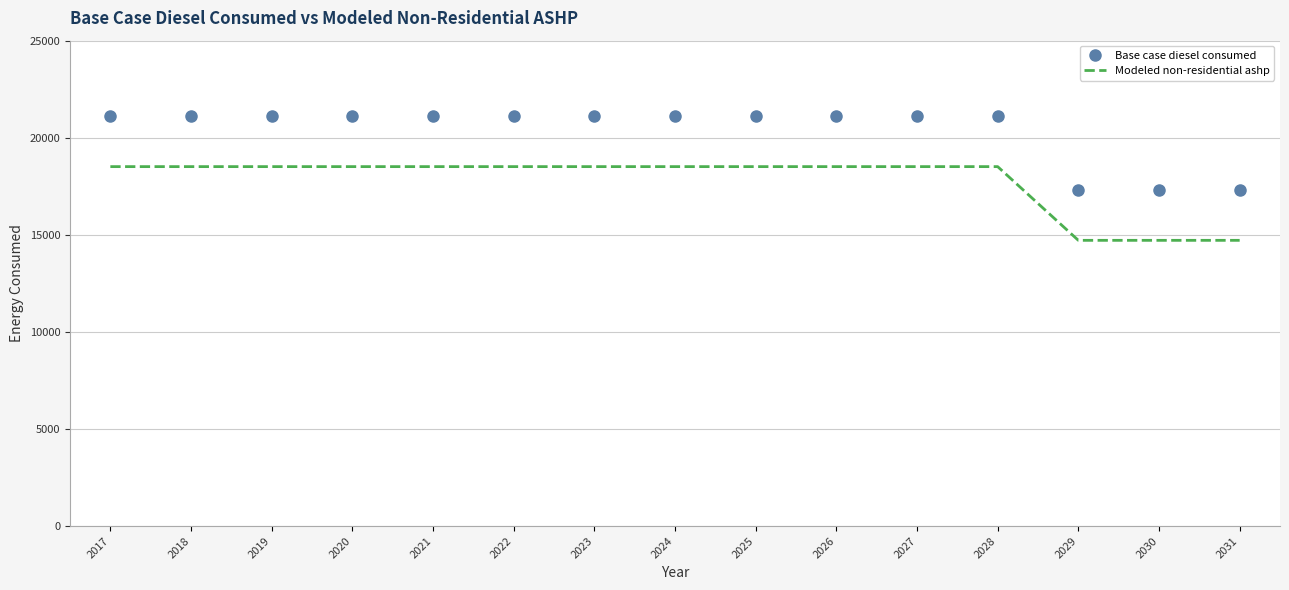

What is the average value of the Base case diesel consumed series?

20371.6